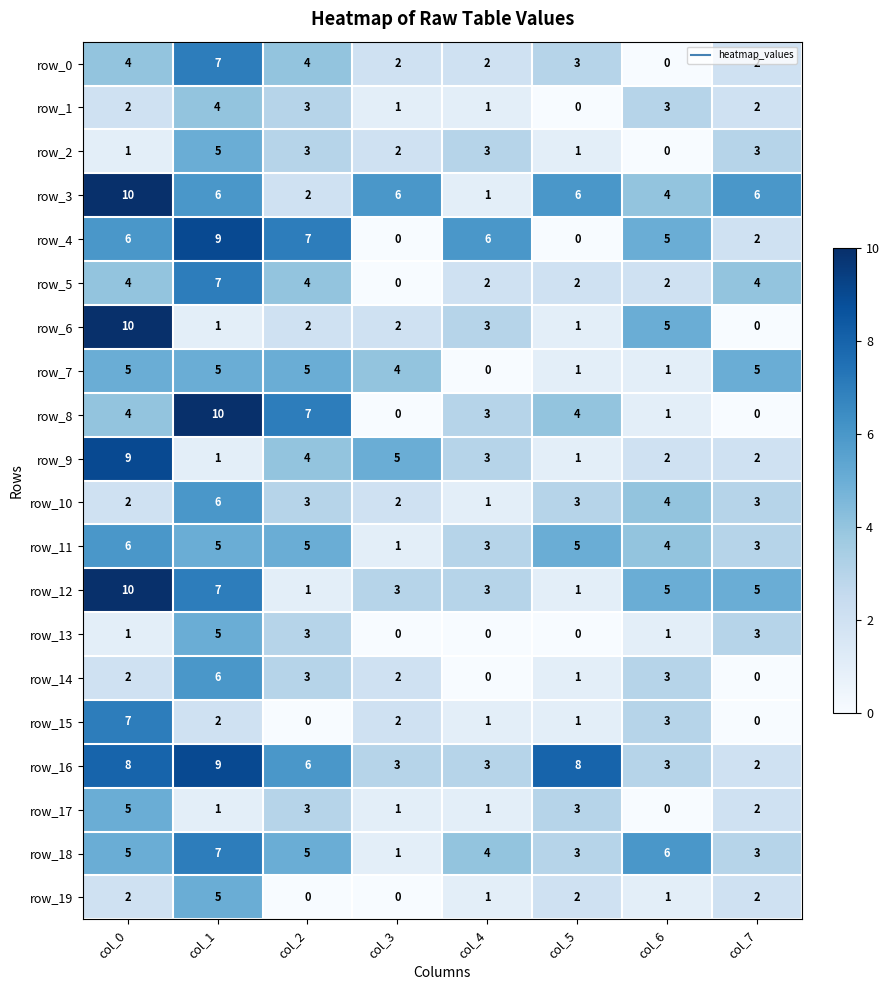

What is the greatest value displayed?

10